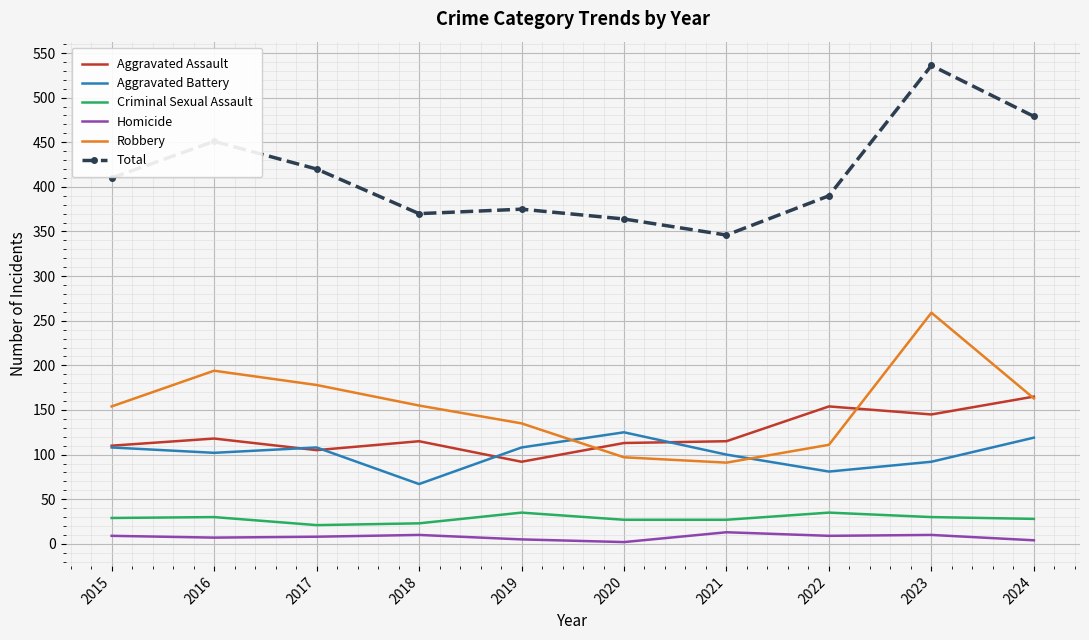

What is the maximum value shown in the chart?

536